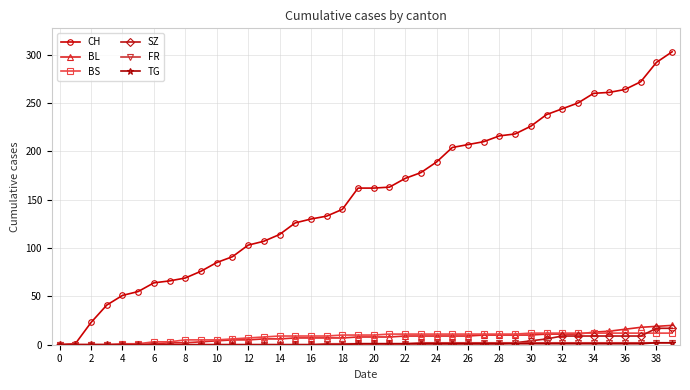

Which series has the widest spread of values?

CH